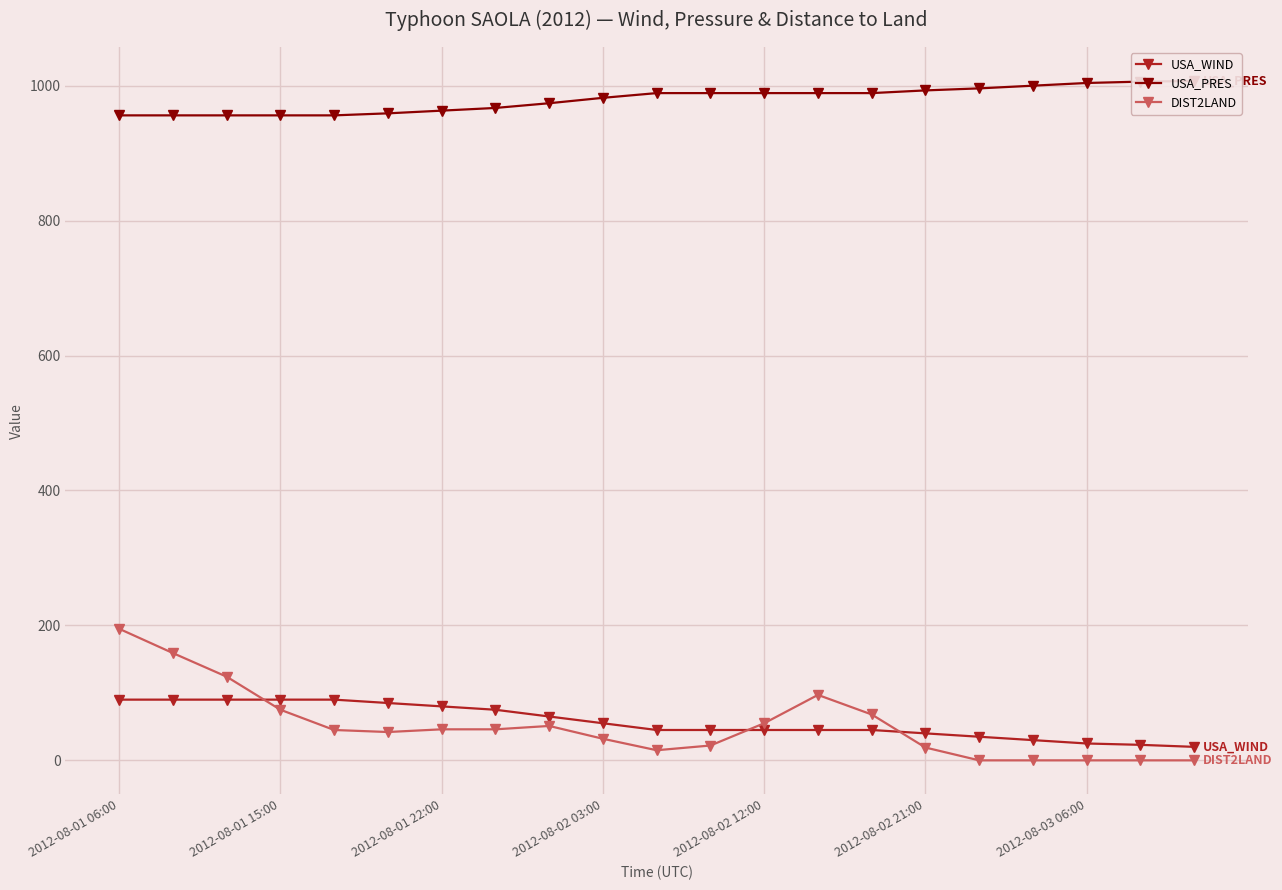

What is the difference between the second highest and minimum values in the USA_WIND series?

70